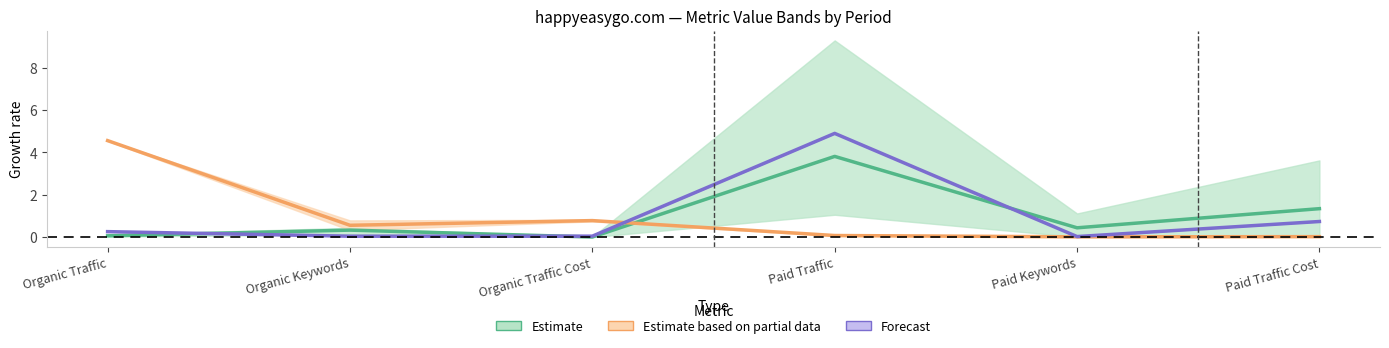

Reading right to left, transcribe all the data shown in this chart.

2017-11: 1.3	0.4	3.8	0.0	0.3	0.1
2018-01: 0.0	0.0	0.1	0.8	0.6	4.6
2018-03: 0.7	0.0	4.9	0.0	0.0	0.3